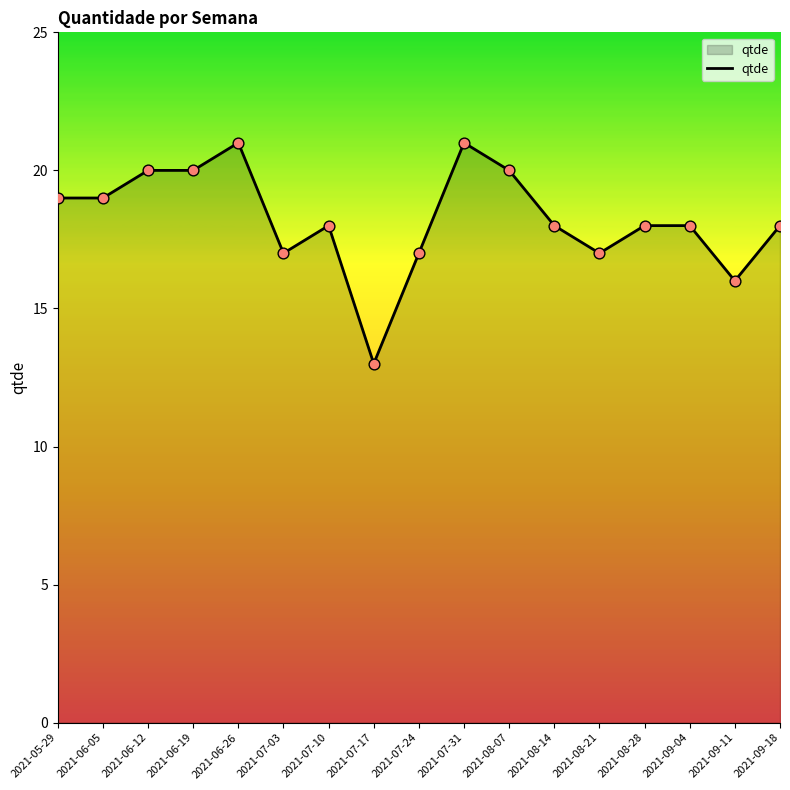

What is the change in value from 2021-07-10 to 2021-08-21?

-1